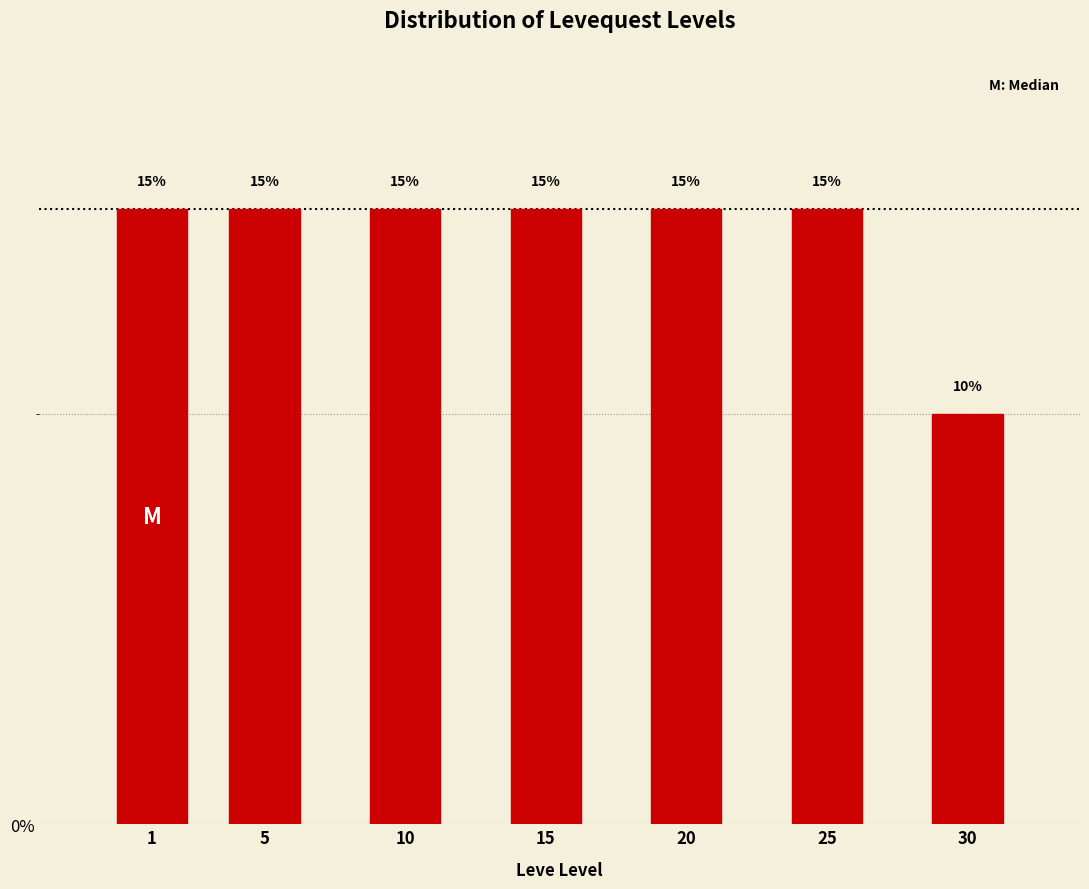

Reading right to left, extract all data points from this chart.

30=10	25=15	20=15	15=15	10=15	5=15	1=15